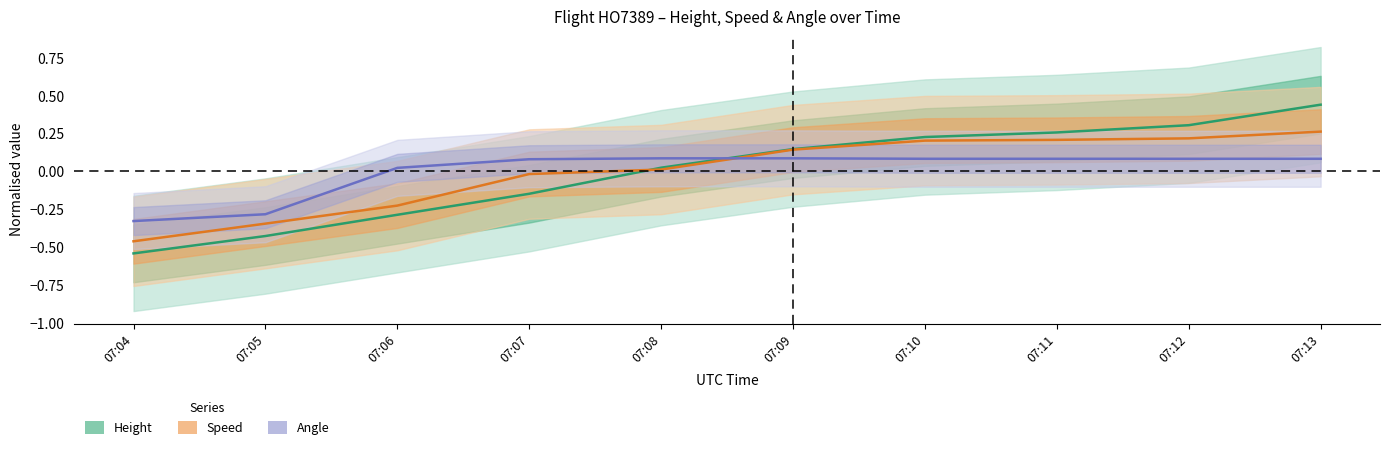

The value of Height (normalised) at 07:12 is 0.1. True or false?

False